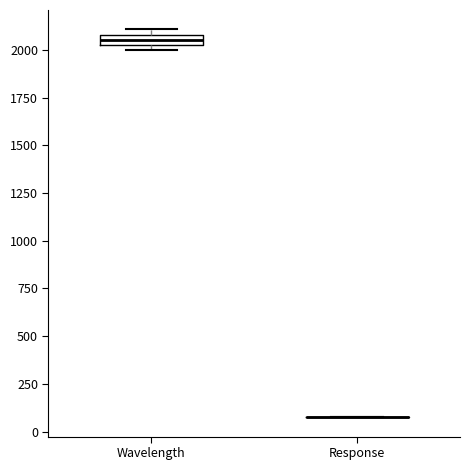

Which box is the tallest, from its lower edge to its upper edge?

Wavelength